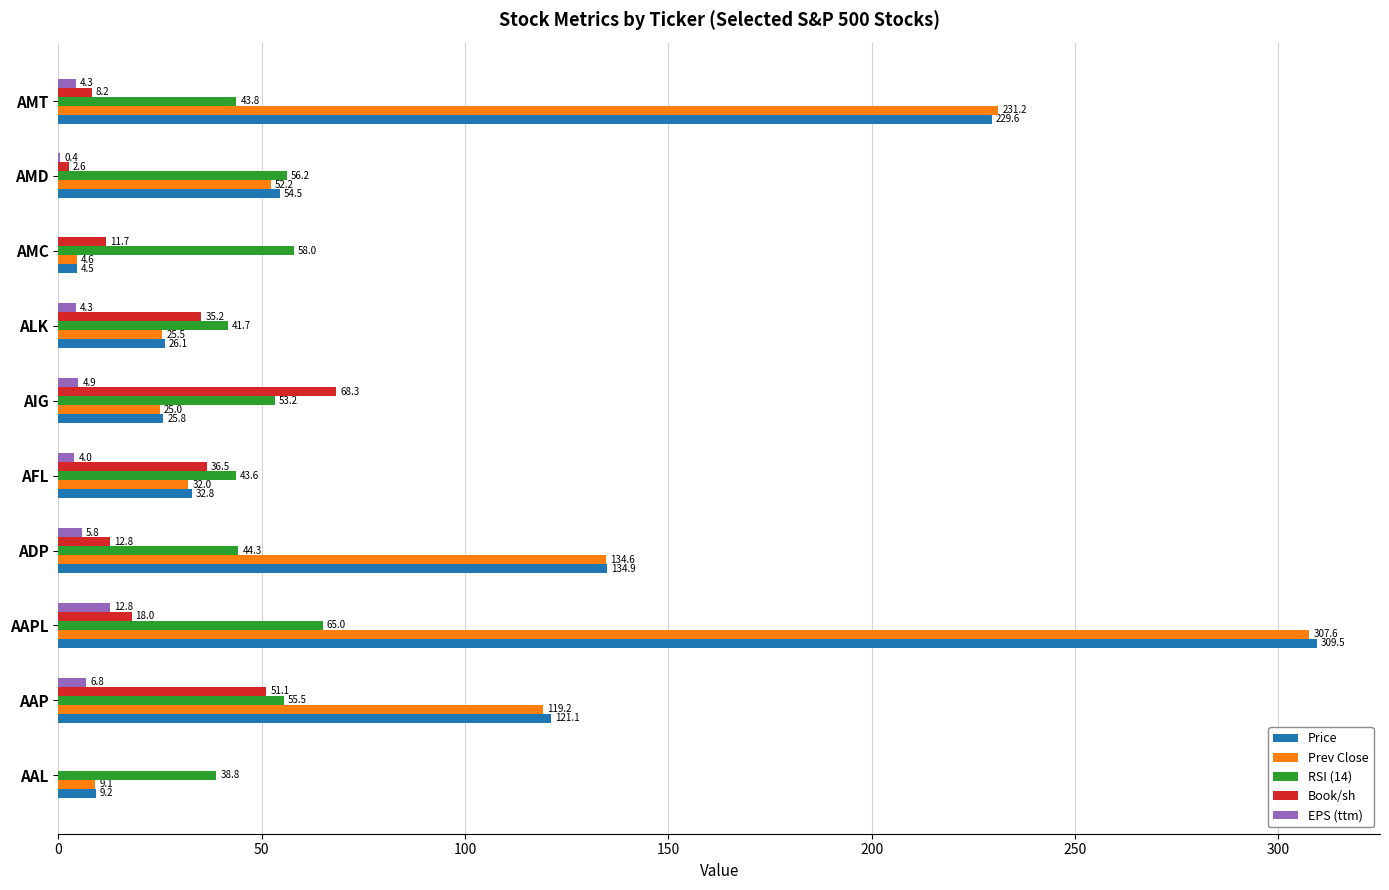

The RSI (14) series shows 52.5 at AAL. True or false?

False